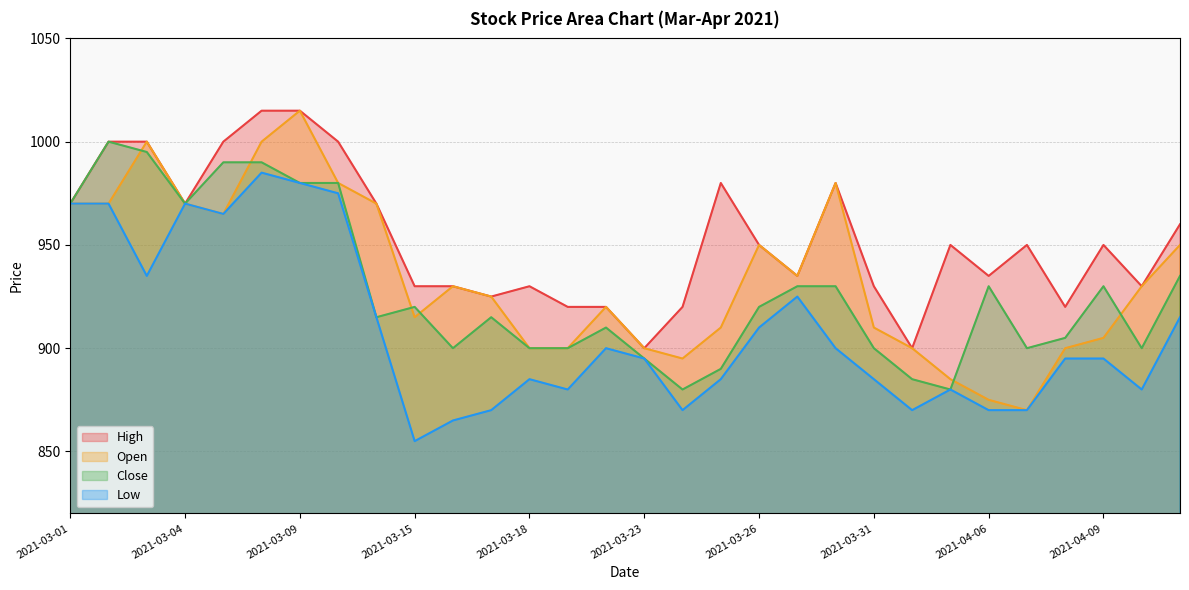

How many values in the Low series are below 895?

13